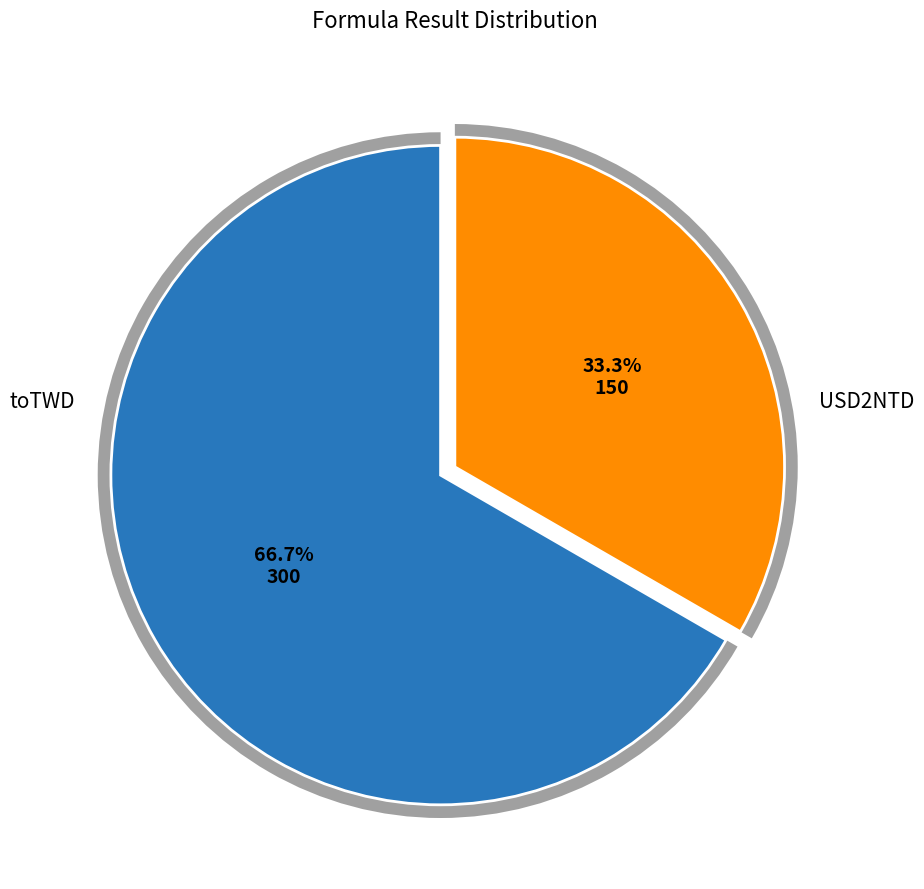

What is the majority slice?

toTWD